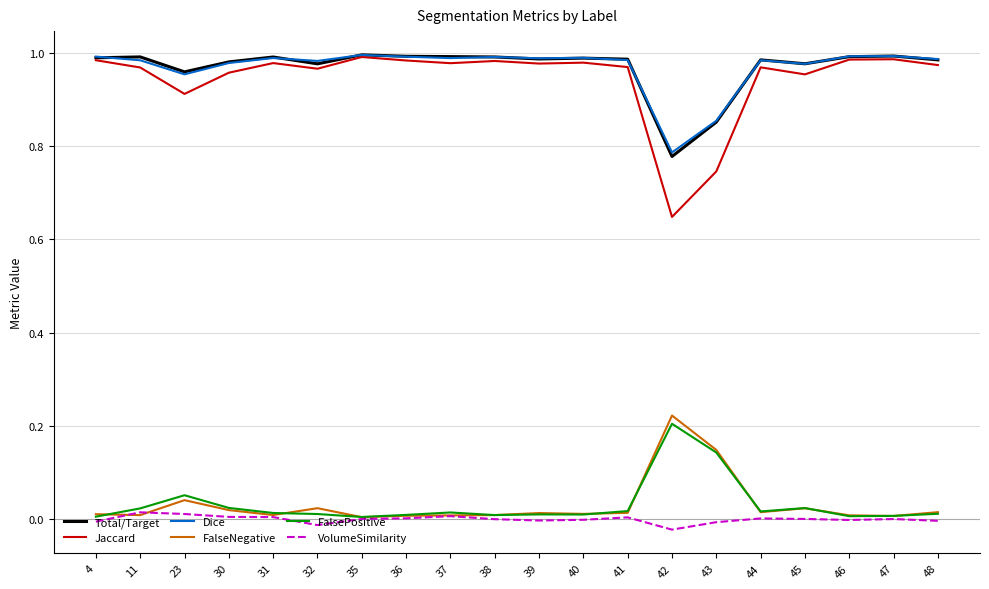

Which series has the largest range (max minus min)?

Jaccard